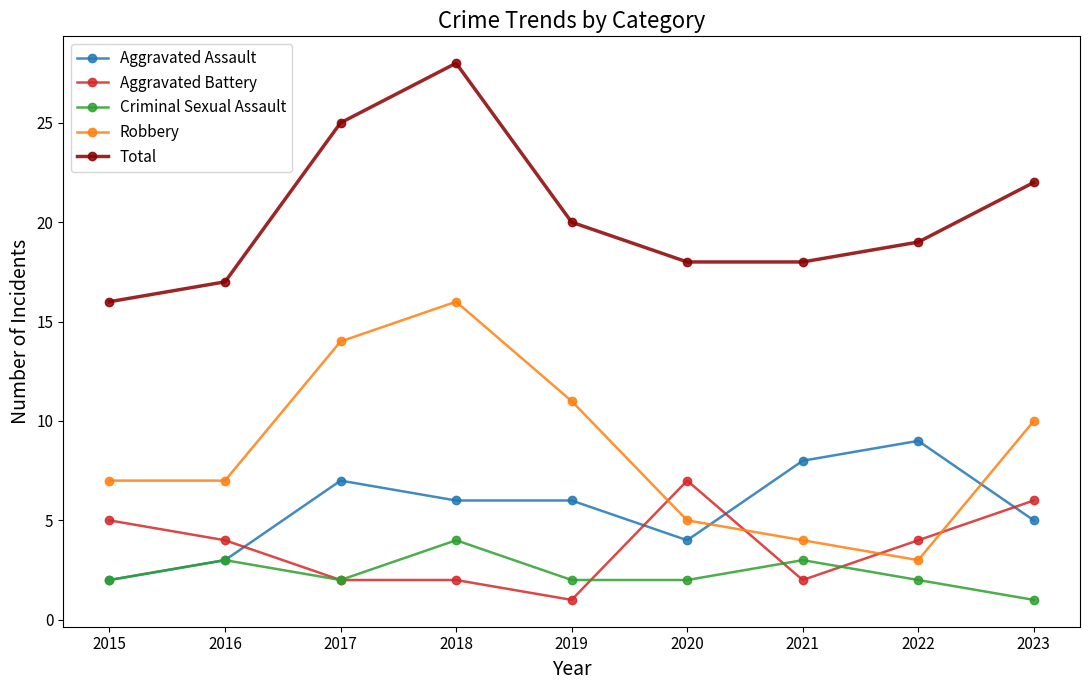

What is the total value across all series at 2018?

56